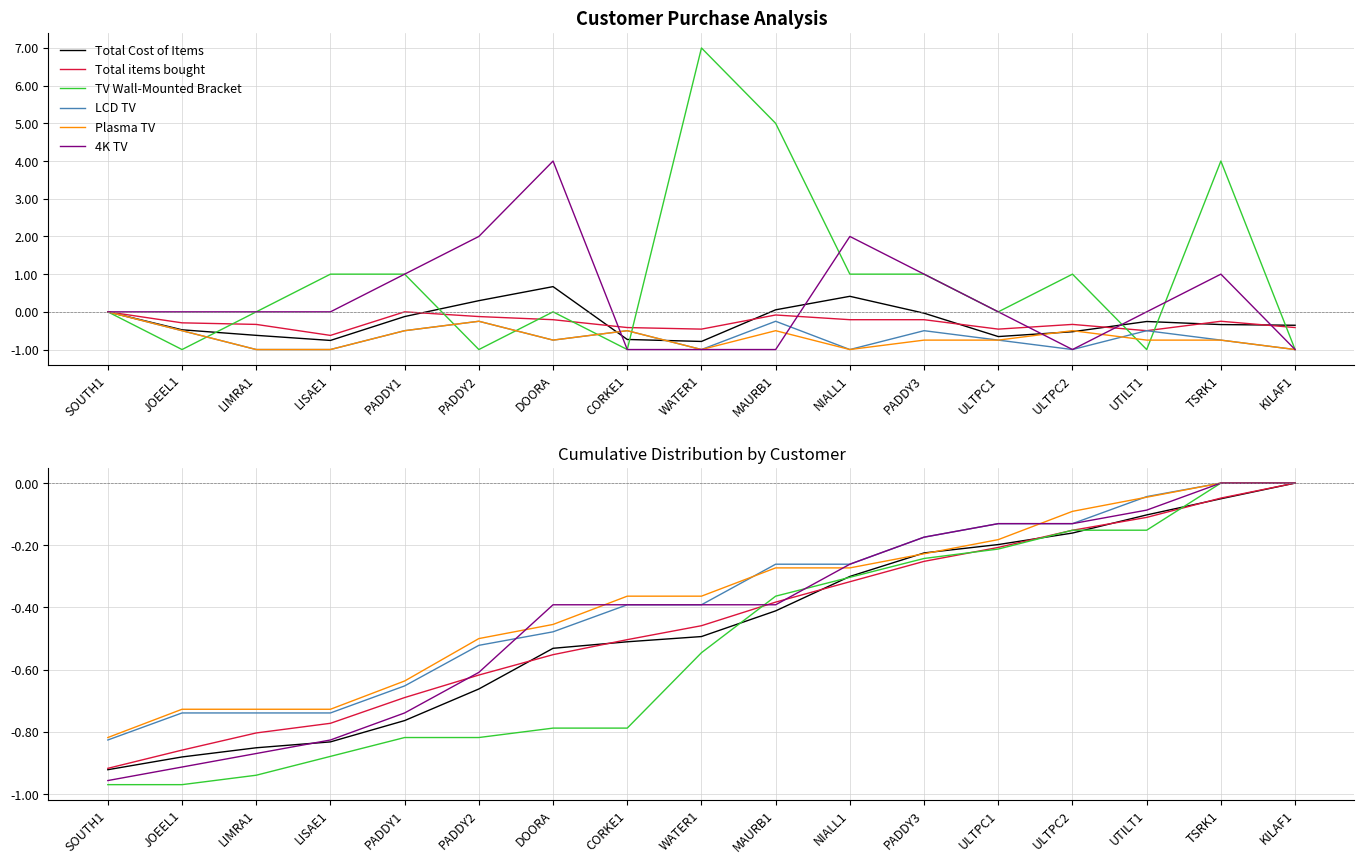

What is the average value of the Total items bought series?

-0.4